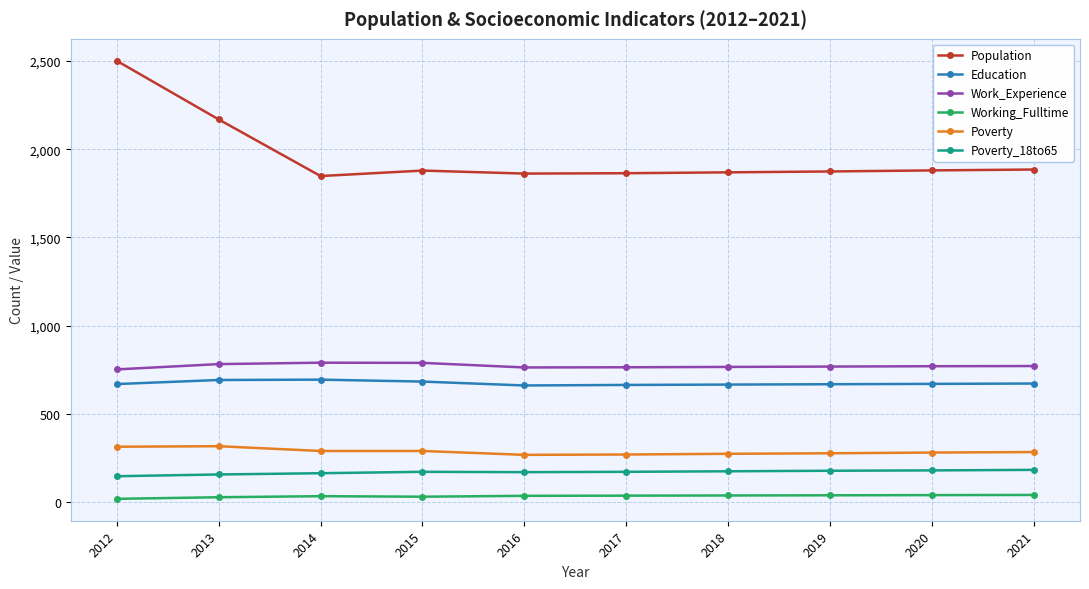

At which category is the sum across all series the highest?

2012